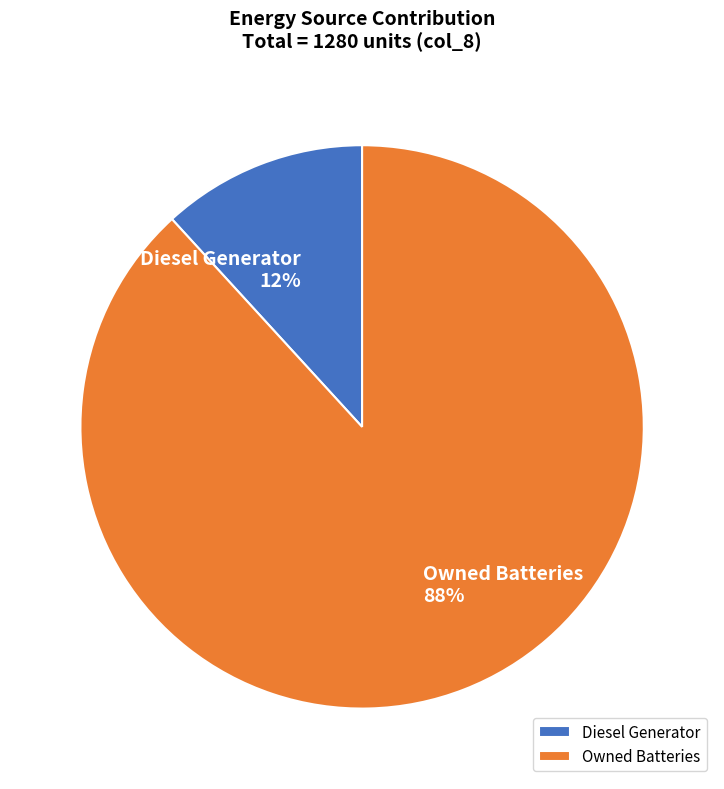

Is the sum of Owned Batteries and Diesel Generator greater than half?

Yes